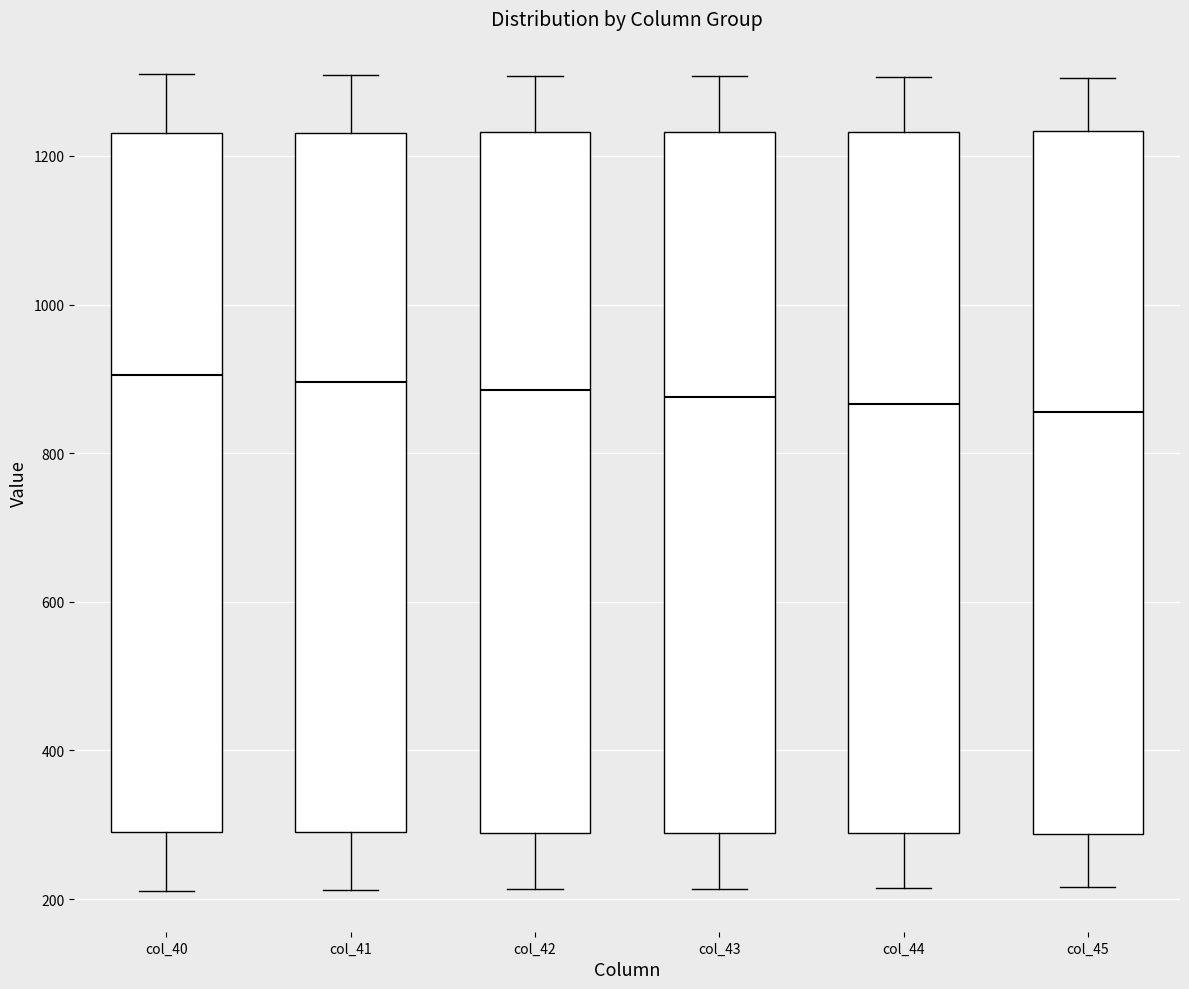

Reading left to right, transcribe this box plot: for each box, give where its median line is, the range the box spans, and where its two whiskers end, as read against the y-axis. The values are not printed on the chart, so give them approximately, as read against the axis.

col_40: median 900, box 300 to 1240, whiskers 220 to 1320
col_41: median 900, box 280 to 1240, whiskers 220 to 1300
col_42: median 880, box 280 to 1240, whiskers 220 to 1300
col_43: median 880, box 280 to 1240, whiskers 220 to 1300
col_44: median 860, box 280 to 1240, whiskers 220 to 1300
col_45: median 860, box 280 to 1240, whiskers 220 to 1300